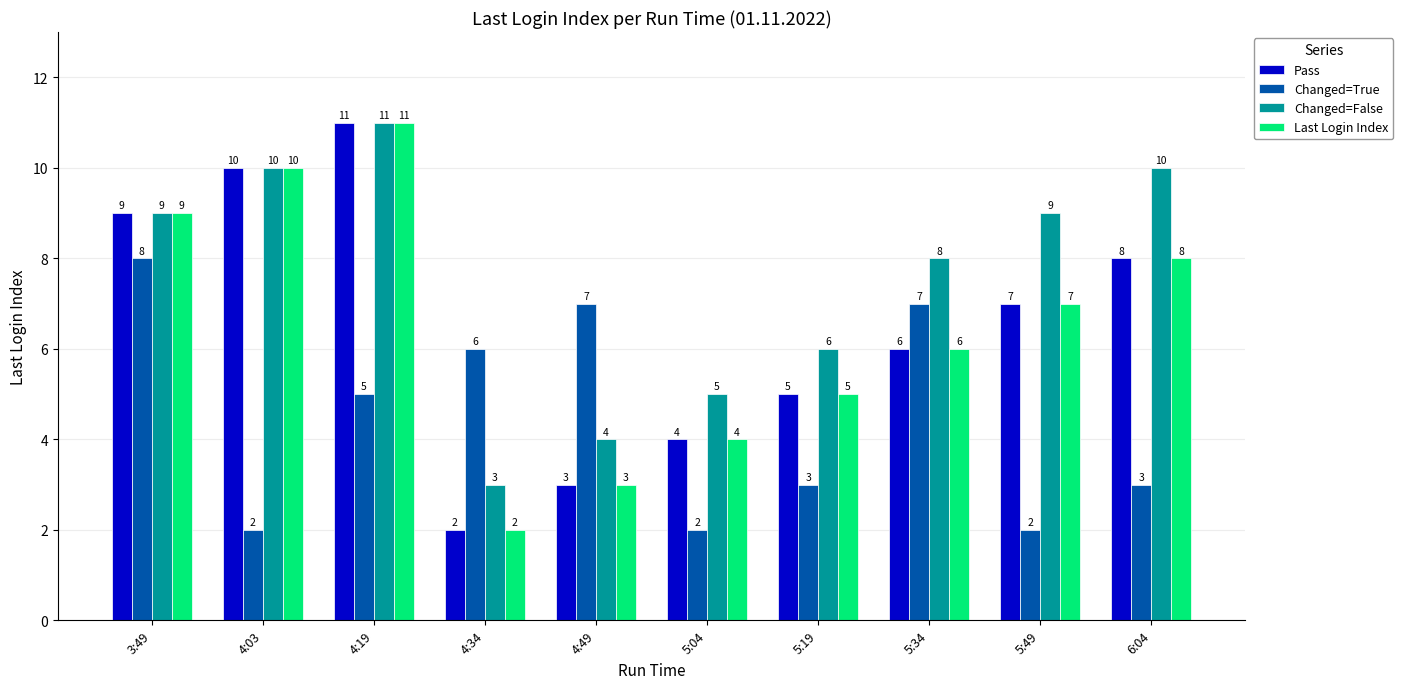

What is the total value across all series at 4:03?

32